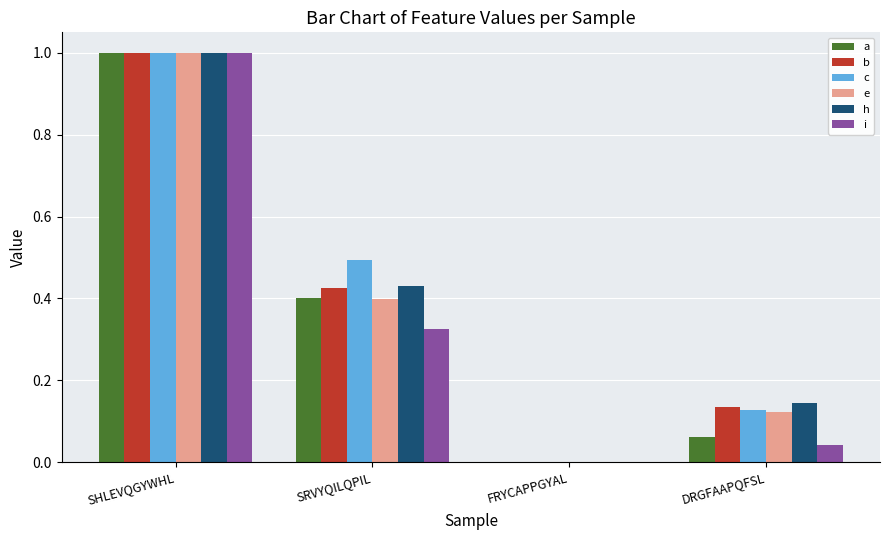

What is the sum of the i values at DRGFAAPQFSL and SHLEVQGYWHL?

1.0